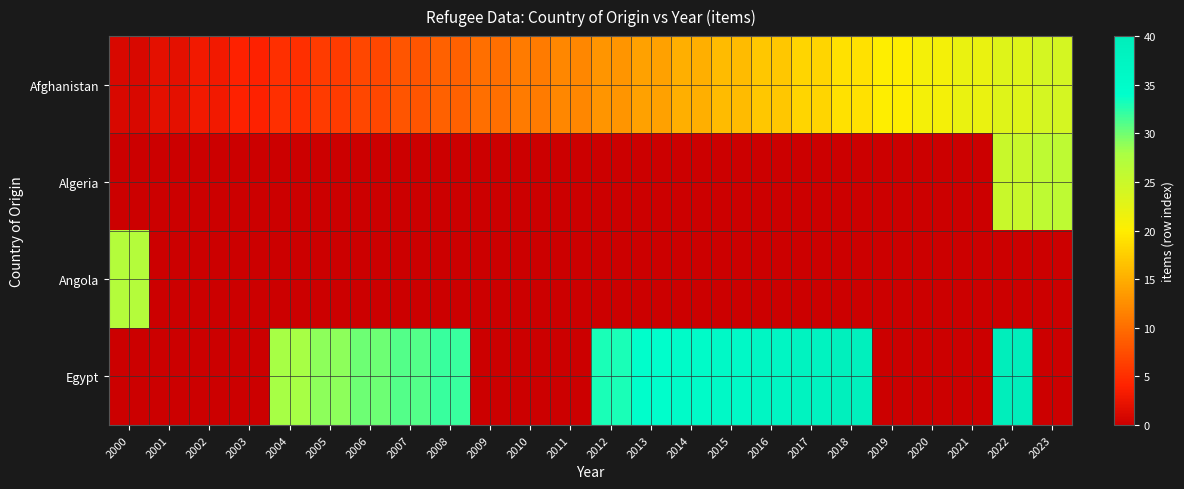

What is the total value across all series at 2006?

37